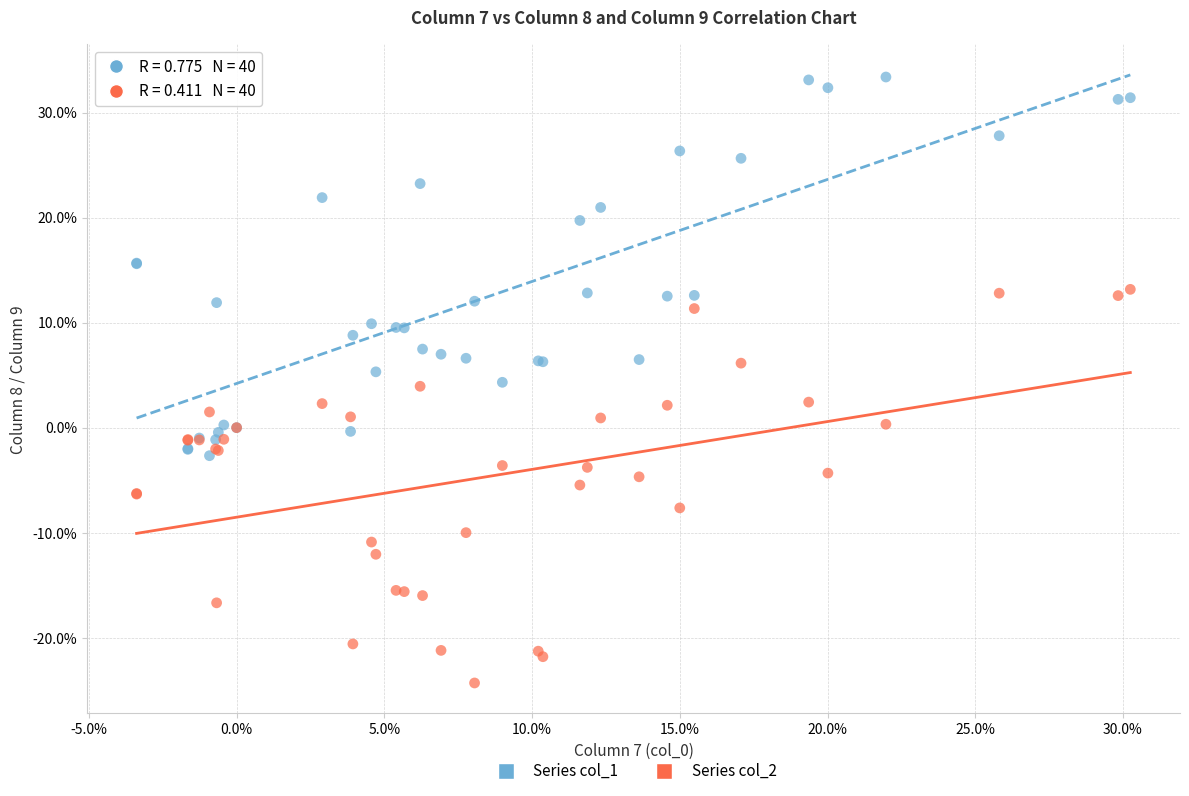

Which series reaches the minimum Y coordinate?

Series col_2